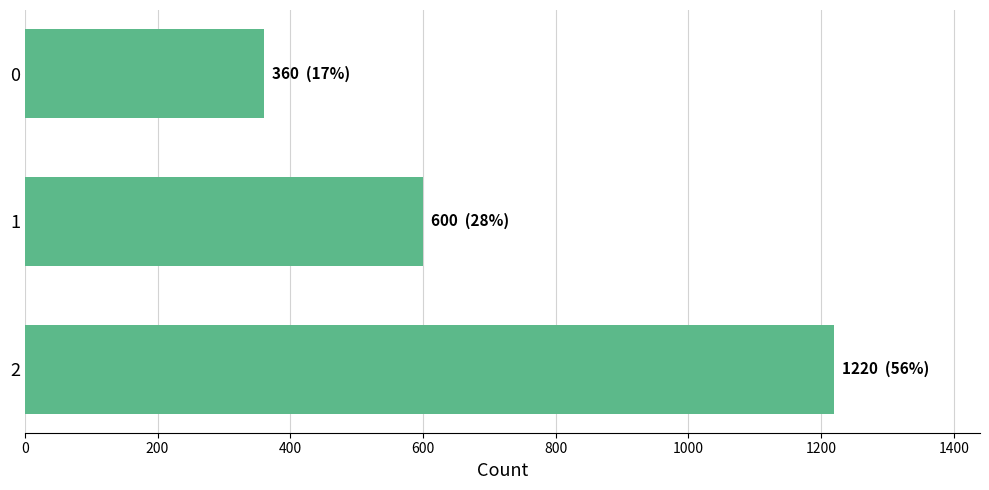

How many bars are there in total?

3